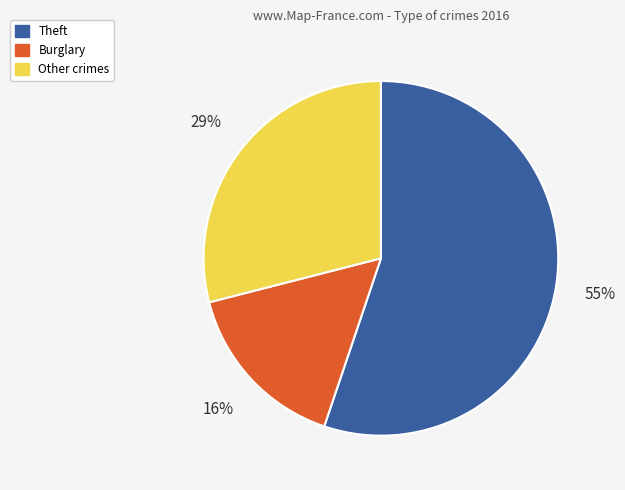

To the nearest percent, what is the difference between the largest and smallest slice percentages?

39%